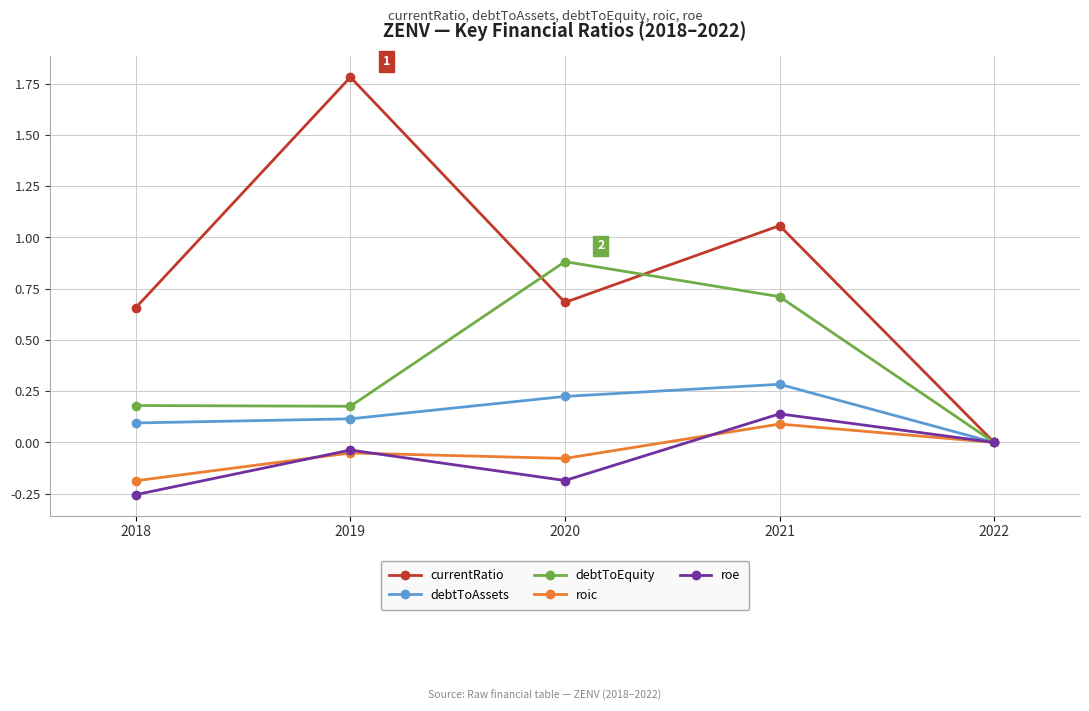

Is this an area chart (filled region under the line)?

No